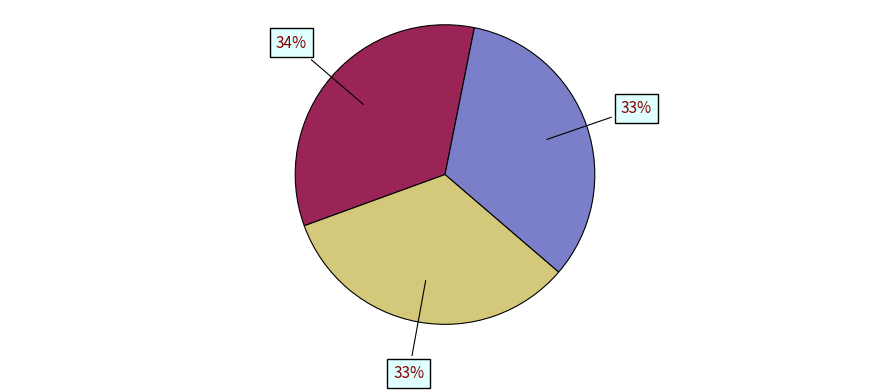

To the nearest percent, what is the average slice percentage?

33%